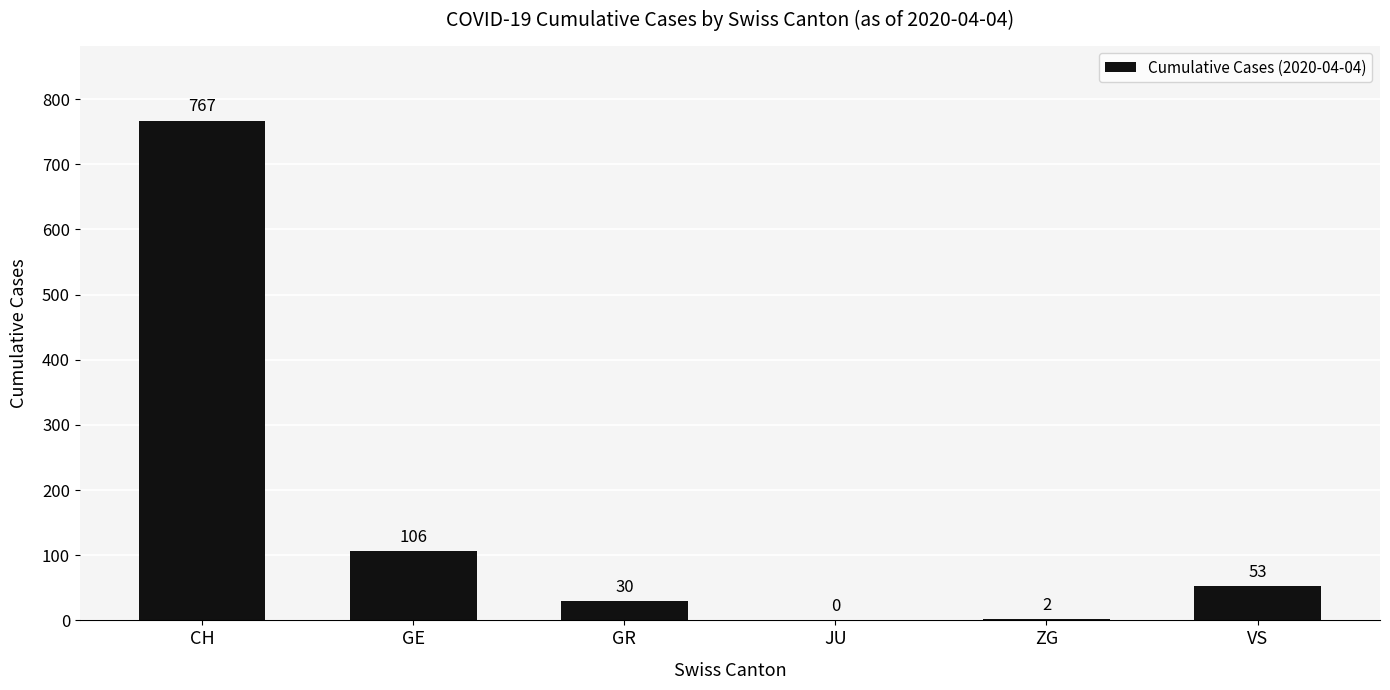

Reading right to left, transcribe all the data shown in this chart.

53	2	0	30	106	767